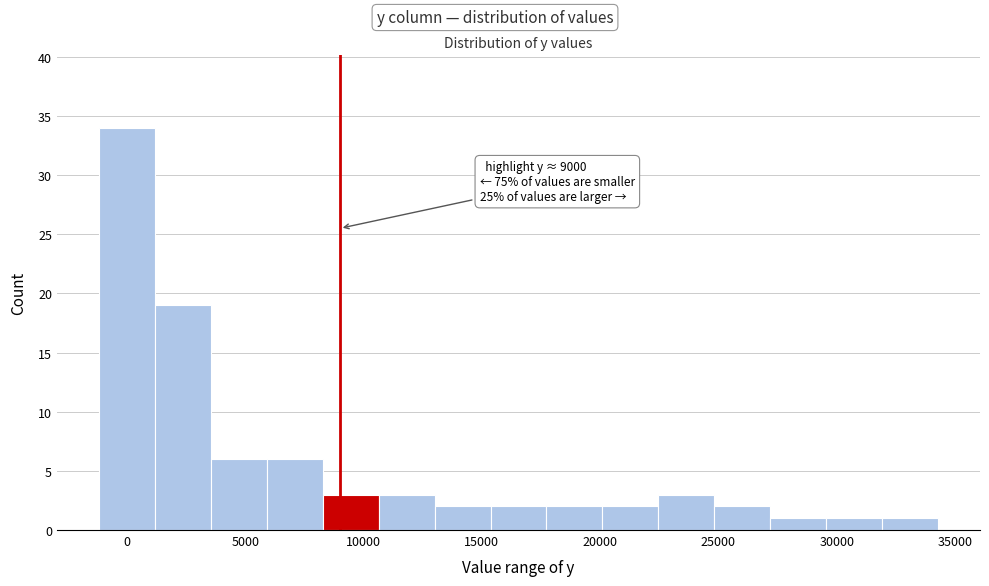

Which range on the x-axis has the tallest bar?

-1000 to 1000